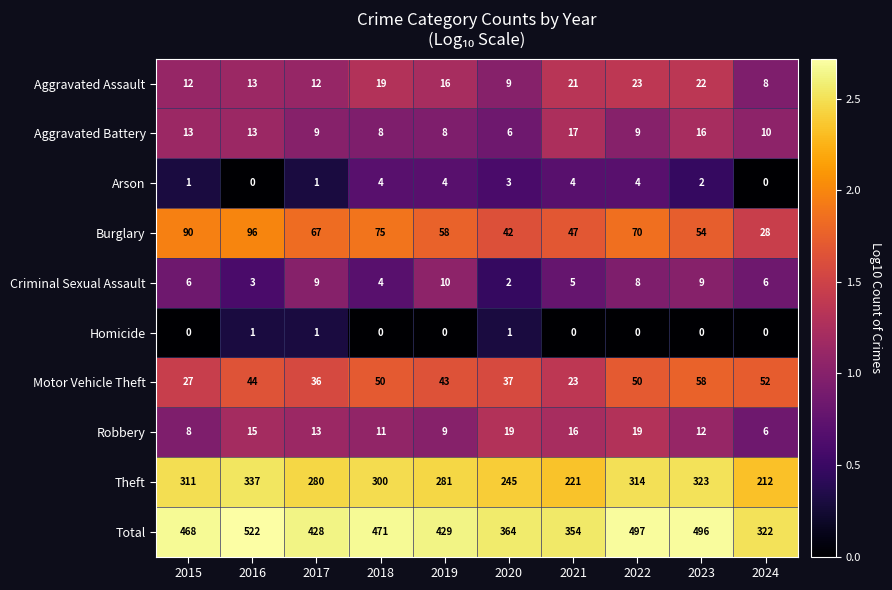

At which label does Criminal Sexual Assault reach its peak?

2019